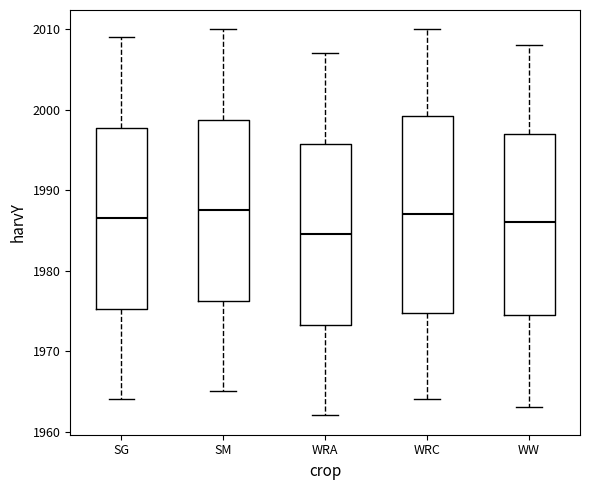

Where does the upper whisker of the box for SG end on the y-axis? The values are not printed on the chart, so give them approximately, as read against the axis.

2009